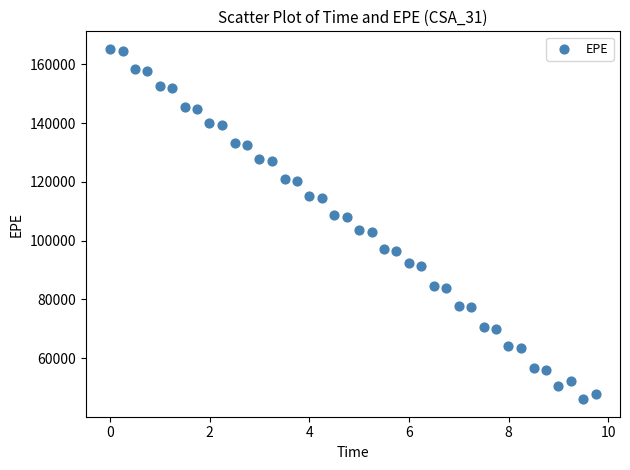

What is the range of X values (max minus min)?

9.7